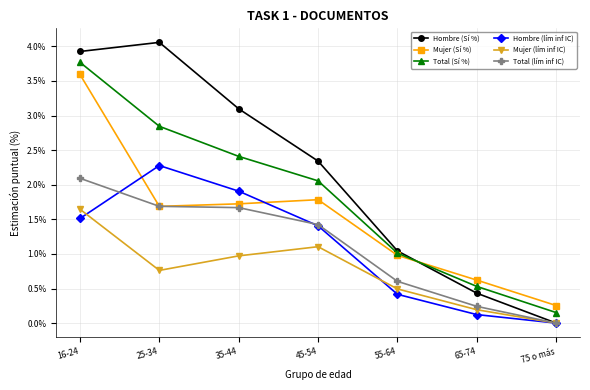

What is the sum of the Total (Sí %) values at 35-44 and 55-64?

3.4